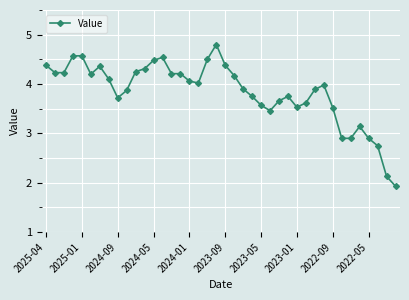

What is the sum of all values?

153.4